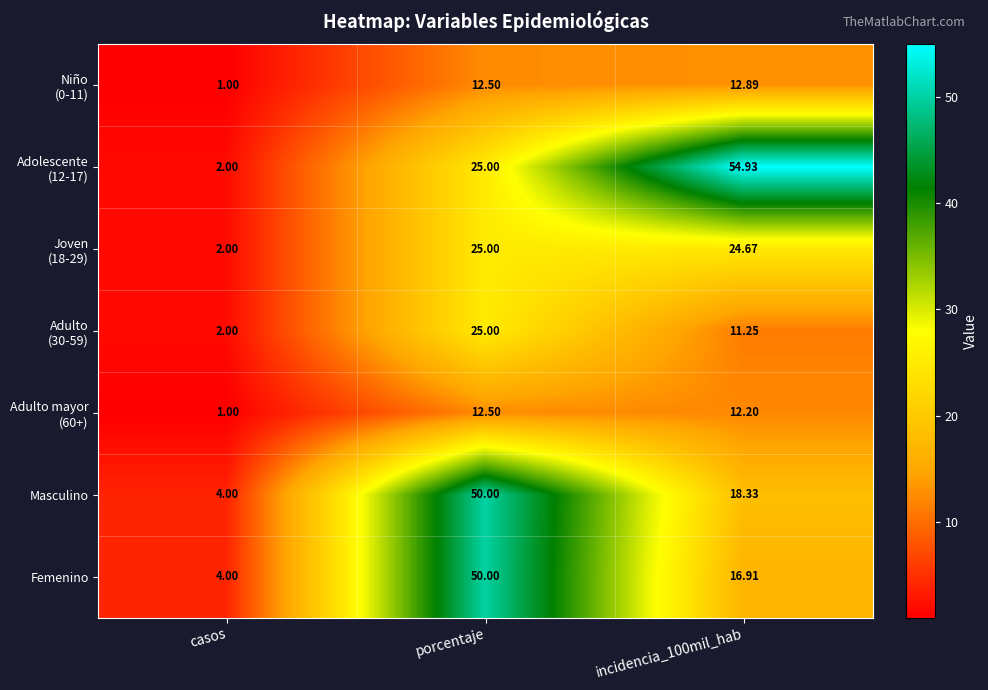

At which category does the chart reach its minimum across all series?

casos